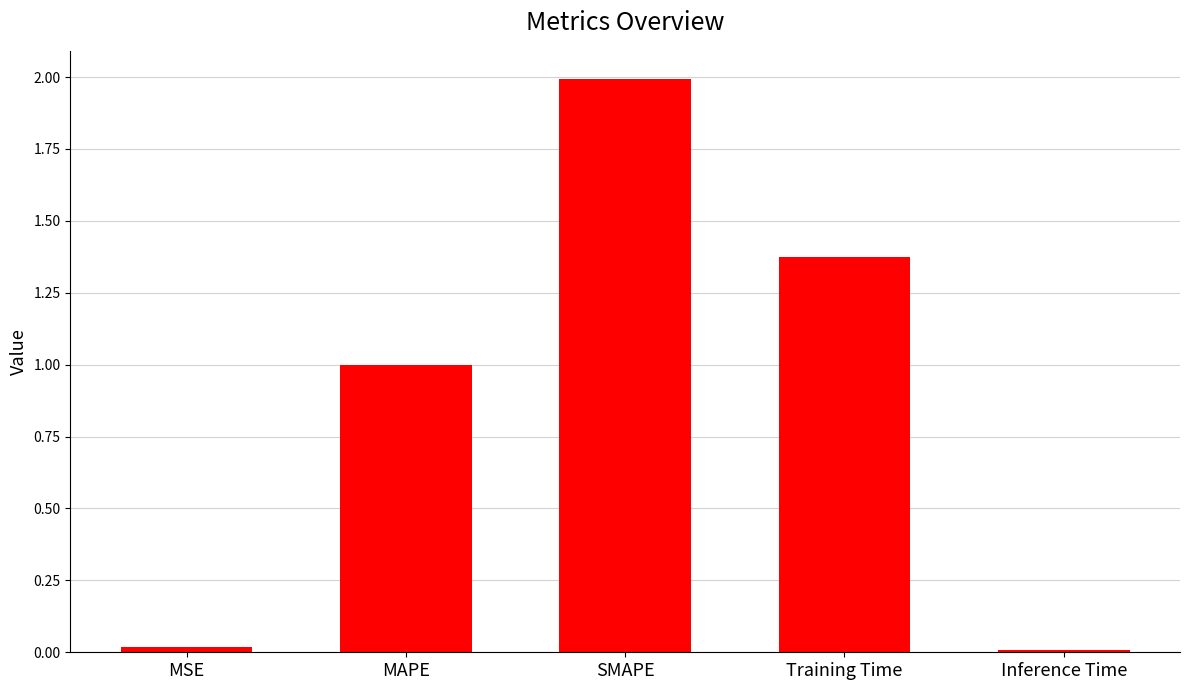

What is the sum of all values?

4.4